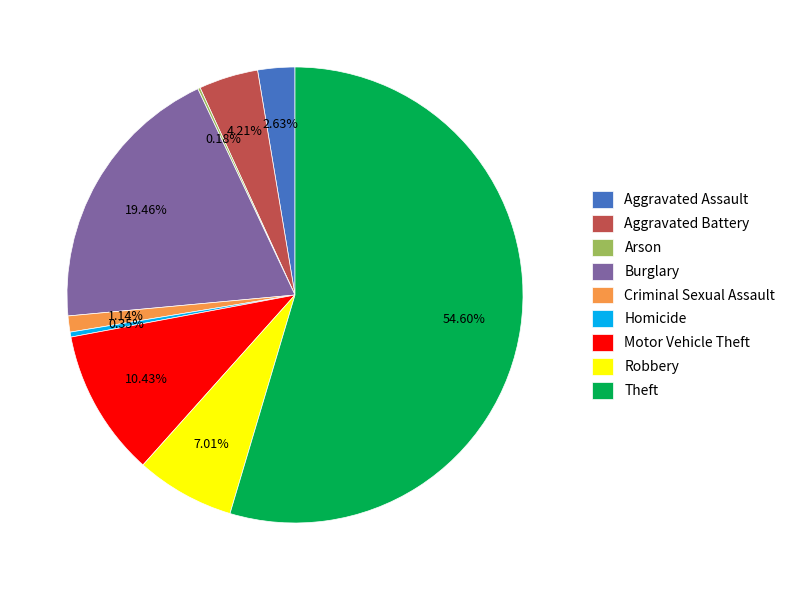

Approximately how many times larger is the value at Aggravated Assault compared to Criminal Sexual Assault?

2.3